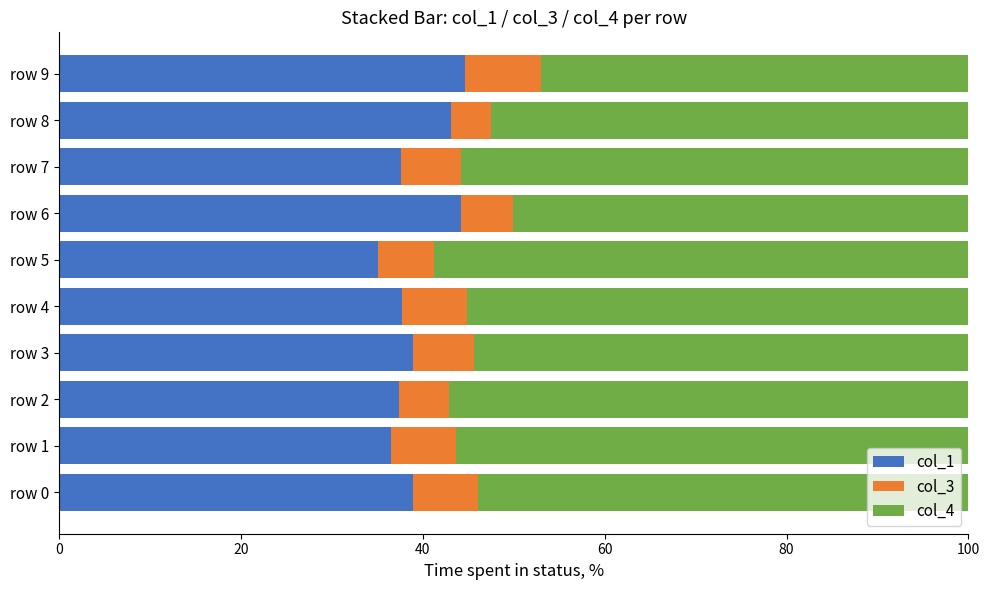

What is the total value across all series at row 1?

100.0